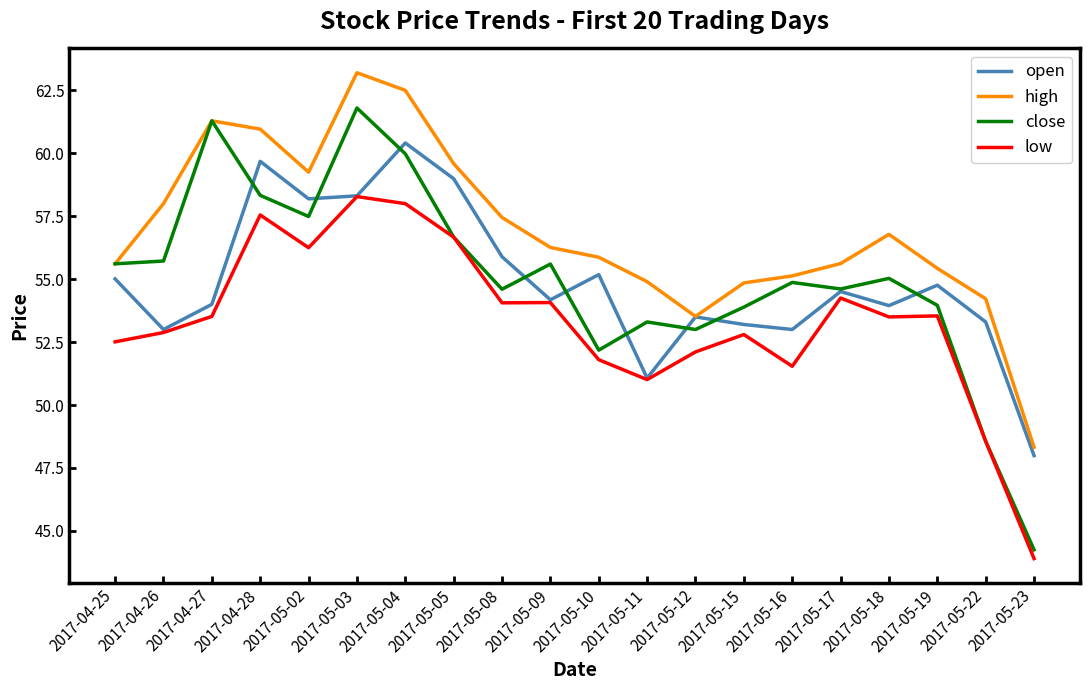

List the series in order of their peak value, lowest first.

low, open, close, high